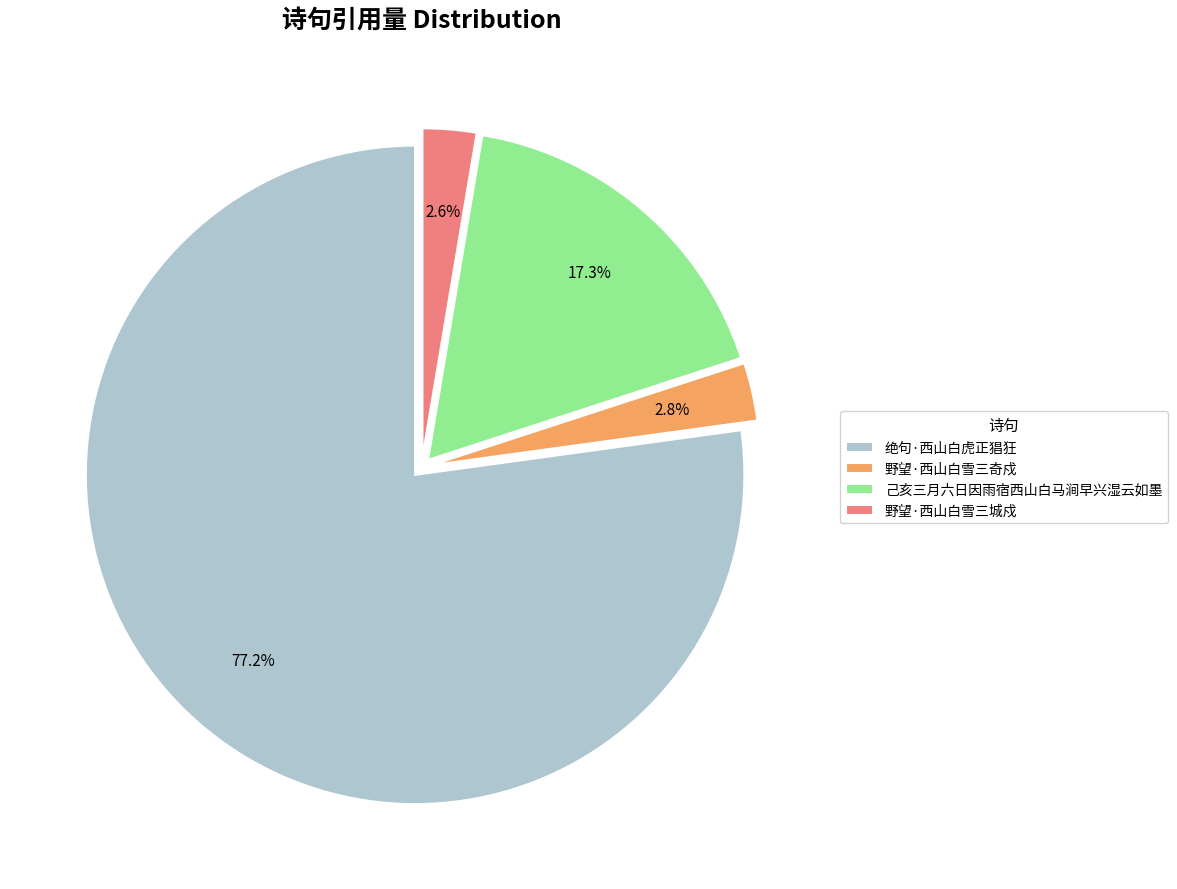

How many segments does this pie chart have?

4